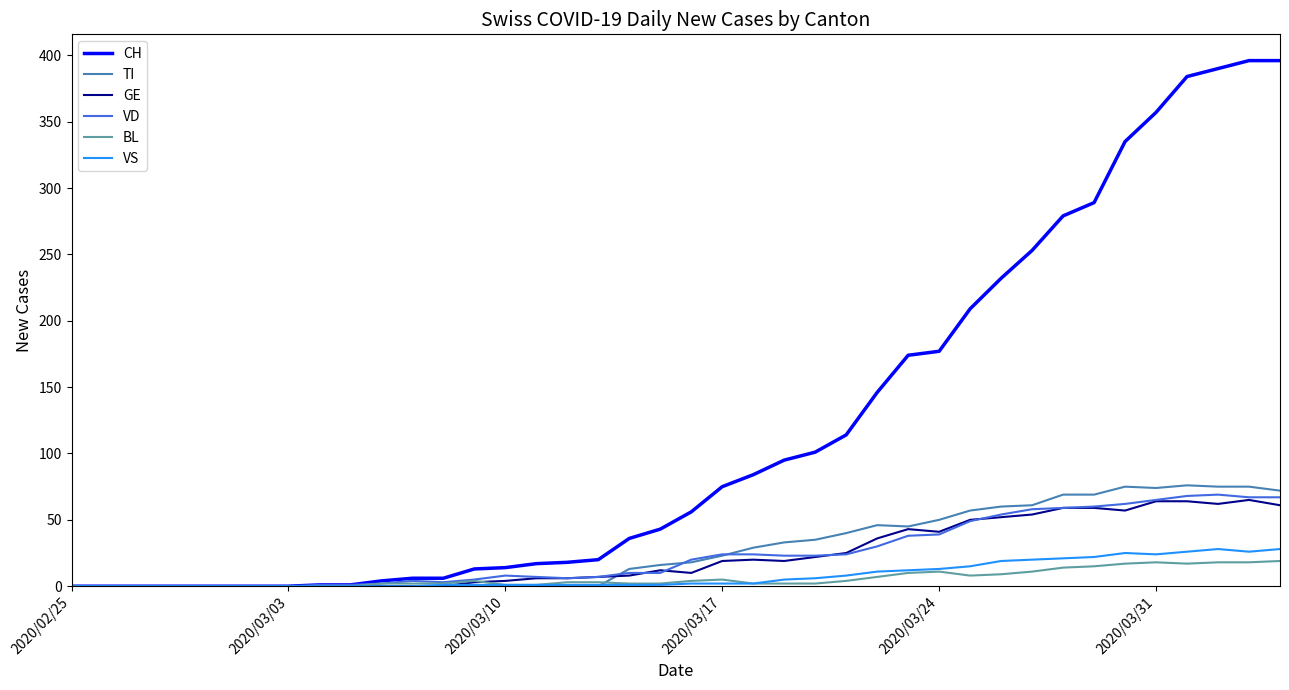

Which series has the largest range (max minus min)?

CH